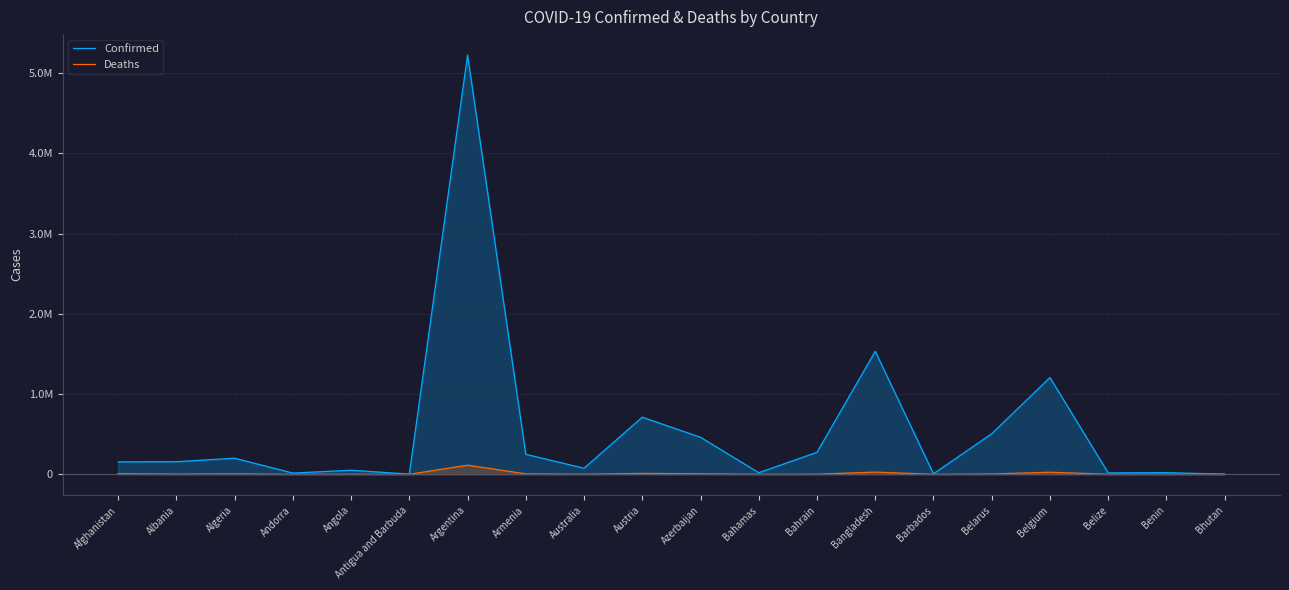

At how many categories does at least one series exceed 255917?

7